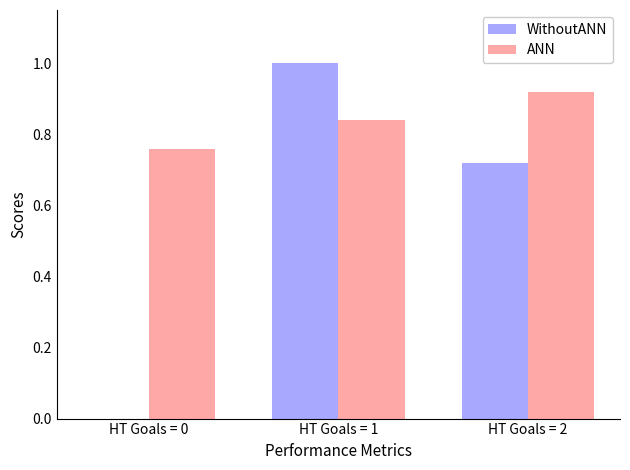

What is the maximum value for WithoutANN?

1.0